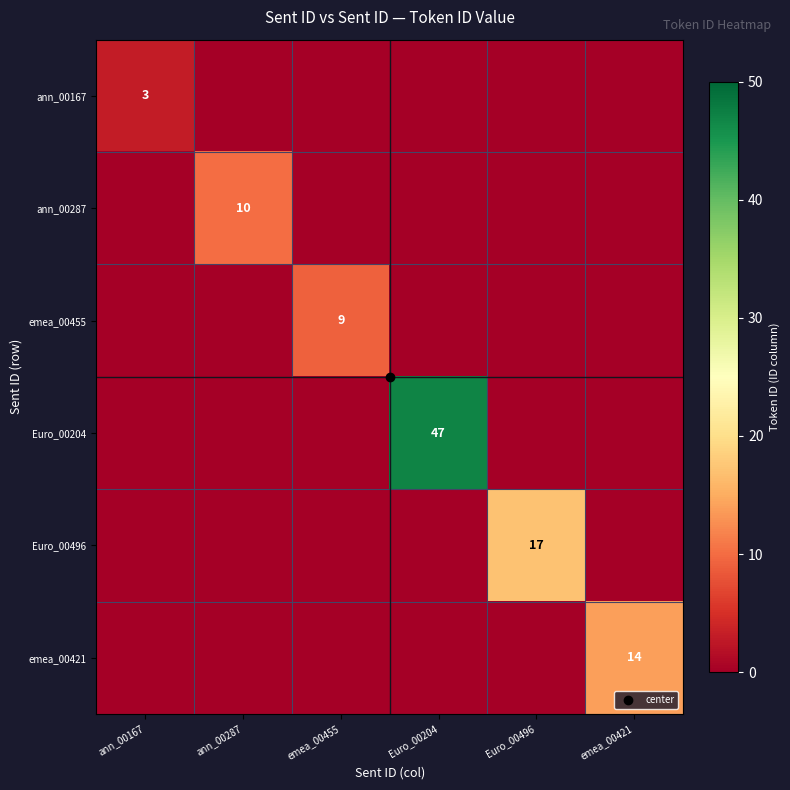

What is the difference between the maximum and second lowest values in the ann_00287 series?

10